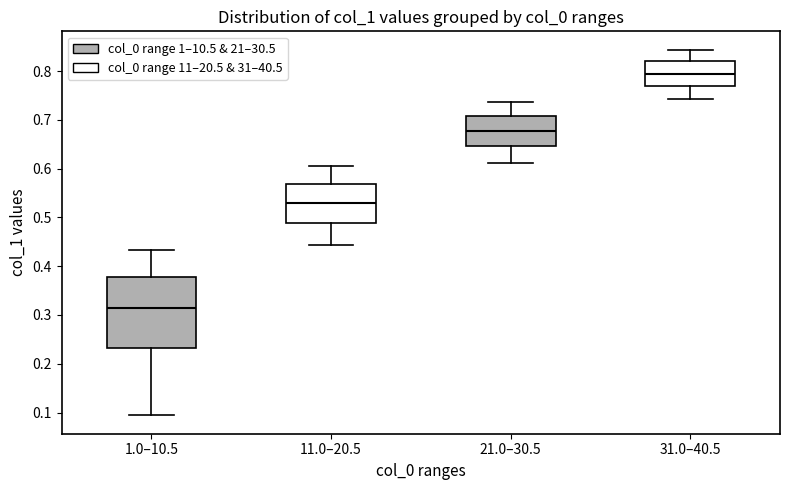

Reading left to right, transcribe this box plot: for each box, give where its median line is, the range the box spans, and where its two whiskers end, as read against the y-axis. The values are not printed on the chart, so give them approximately, as read against the axis.

1.0–10.5: median 0.31, box 0.23 to 0.38, whiskers 0.09 to 0.43
11.0–20.5: median 0.53, box 0.49 to 0.57, whiskers 0.44 to 0.60
21.0–30.5: median 0.68, box 0.65 to 0.71, whiskers 0.61 to 0.74
31.0–40.5: median 0.79, box 0.77 to 0.82, whiskers 0.74 to 0.84